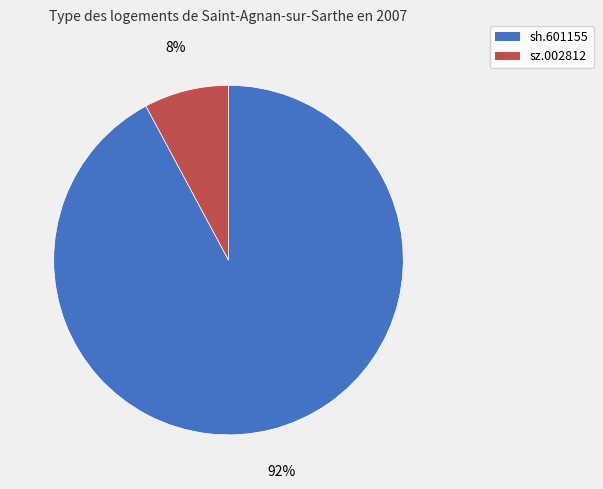

Do sz.002812 and sh.601155 together represent more than half of the pie?

Yes